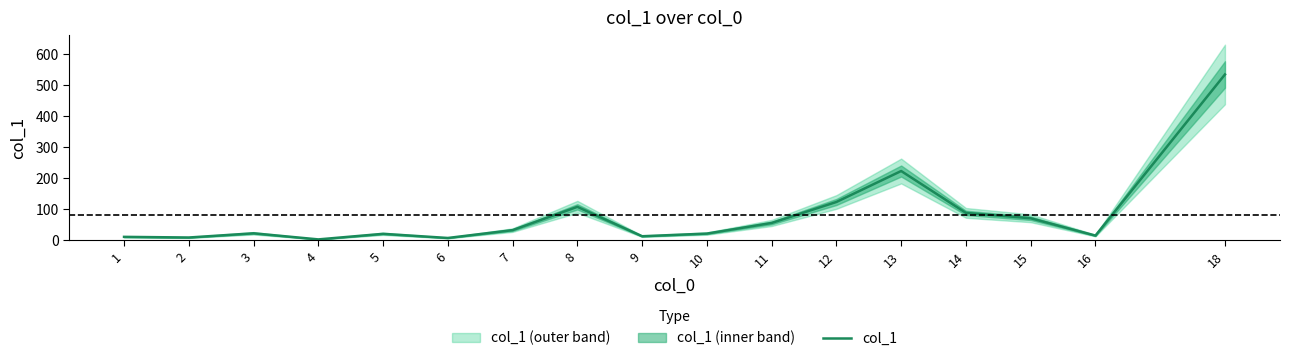

What is the smallest value displayed?

2.0